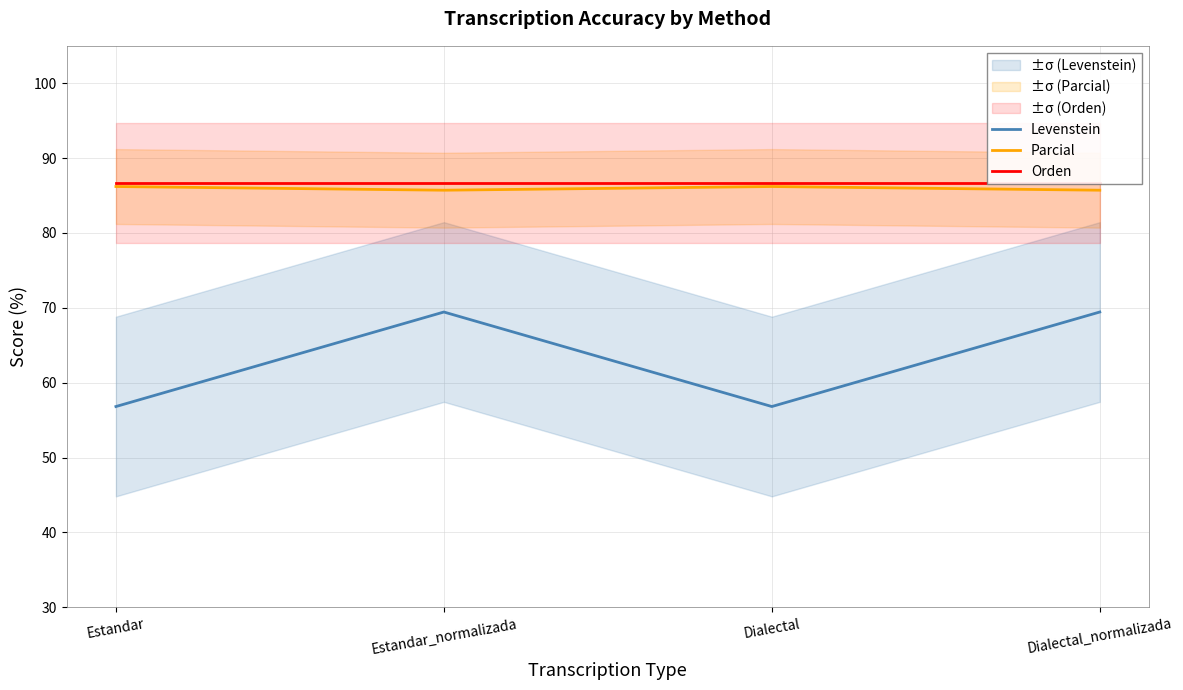

How many series are shown in this chart?

3